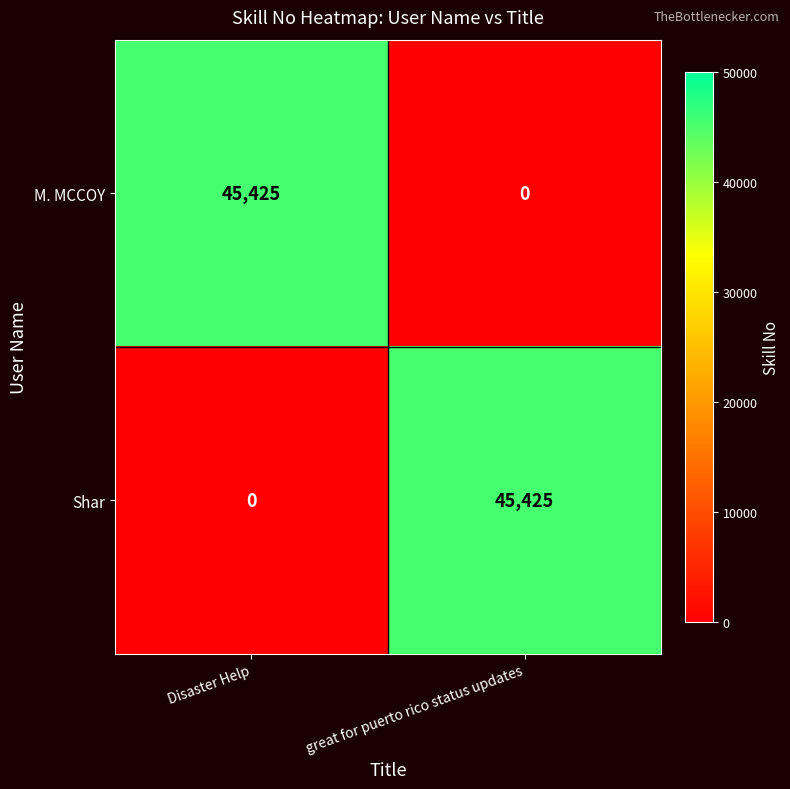

Reading left to right, extract all data points from this chart.

M. MCCOY: 45425	0
Shar: 0	45425